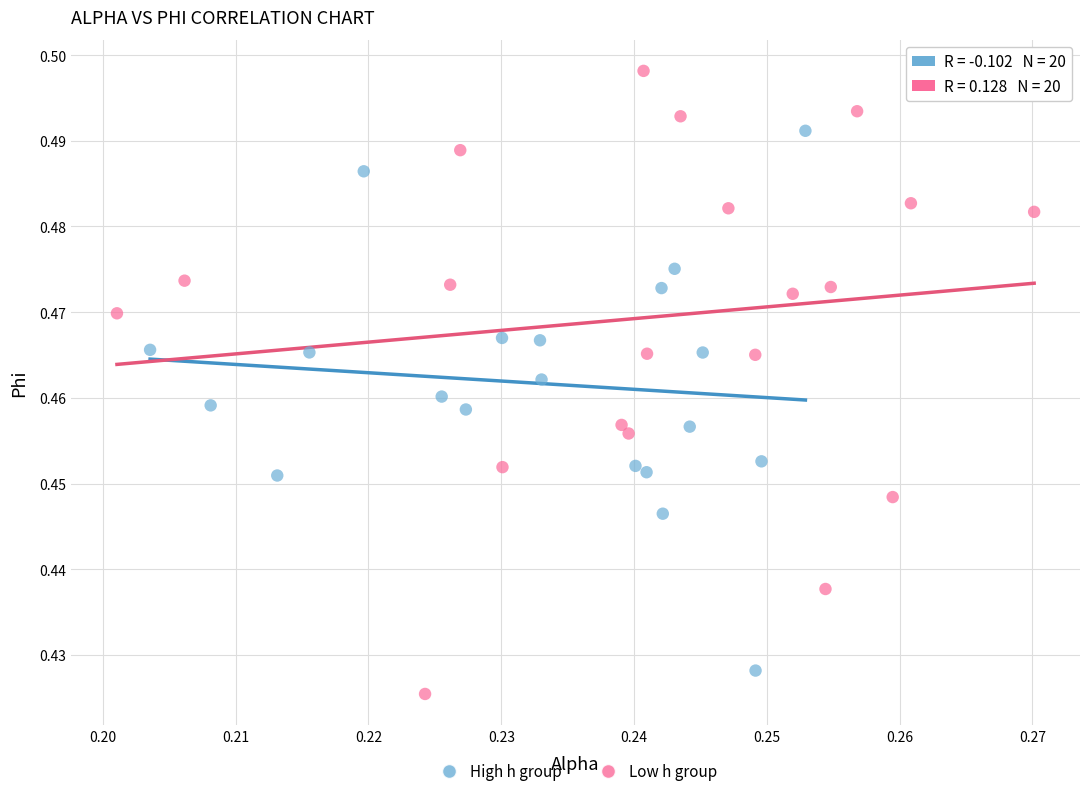

Which series has the widest spread of Y values?

Low h group